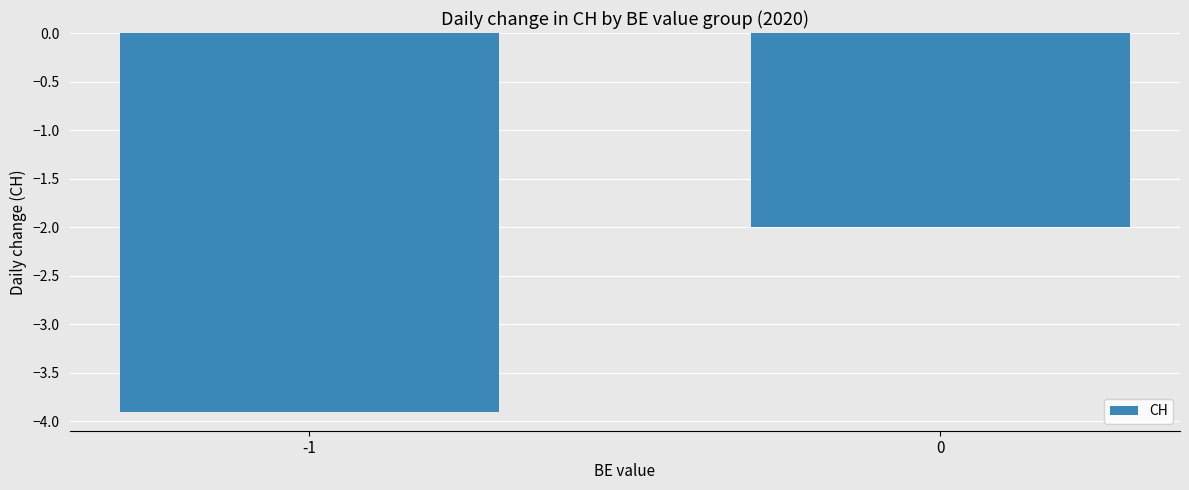

What is the average value?

-3.0